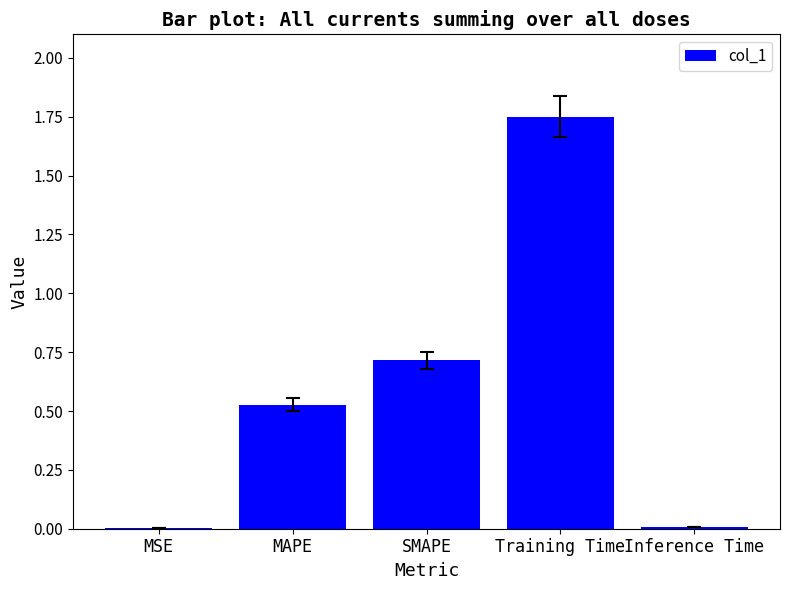

The value at Training Time is 2.8. True or false?

False